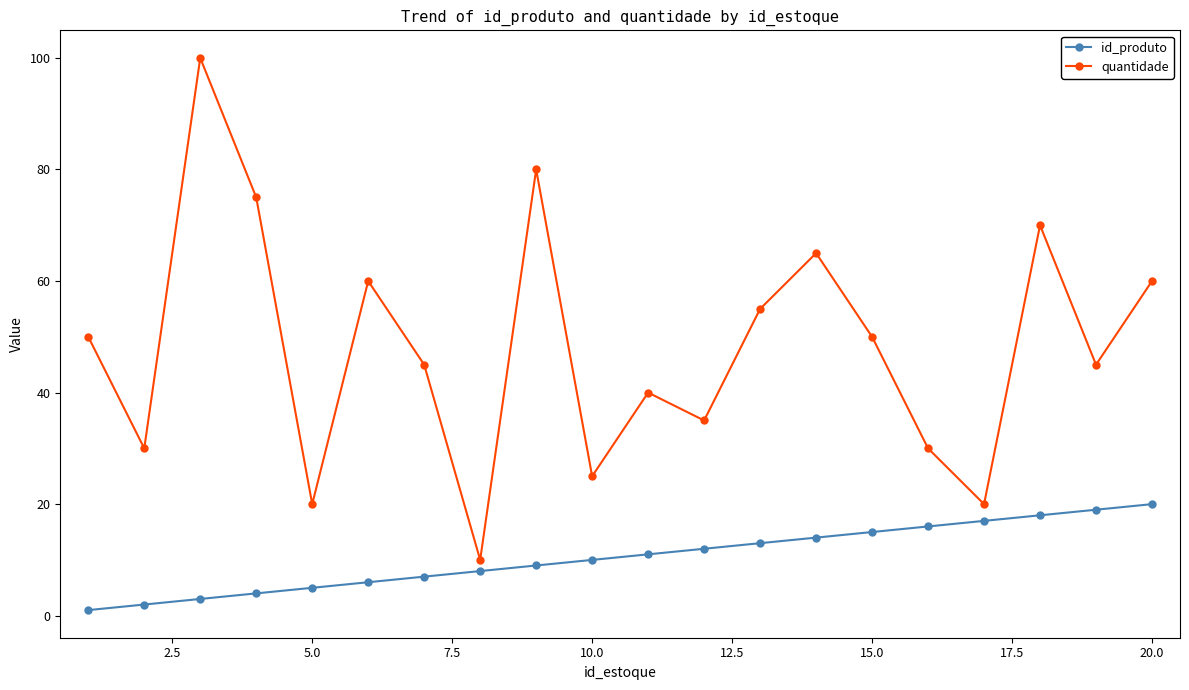

Which series has the widest spread of values?

quantidade